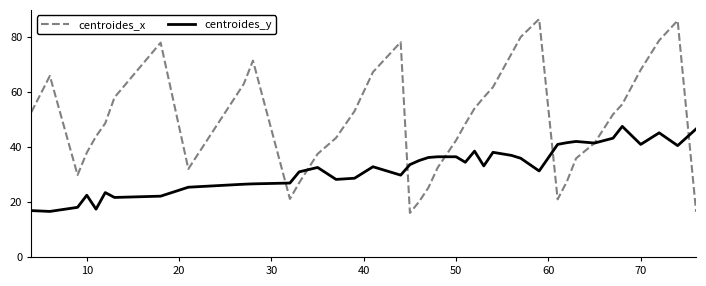

List the series in order of their overall mean, lowest first.

centroides_y, centroides_x